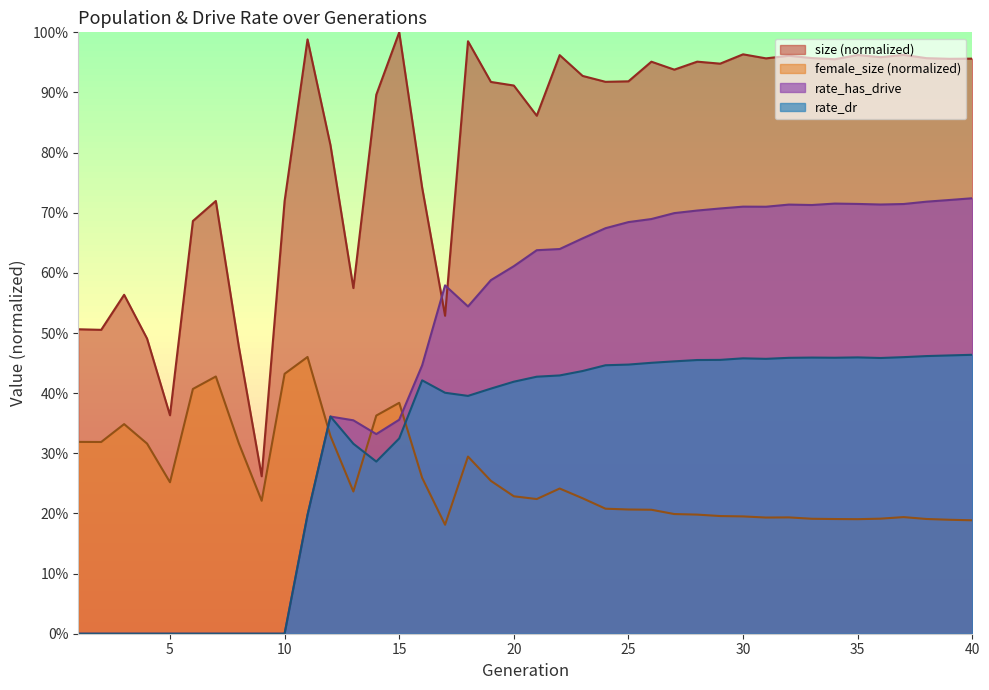

True or false: rate_dr has more than 1 points higher than both neighbors.

True